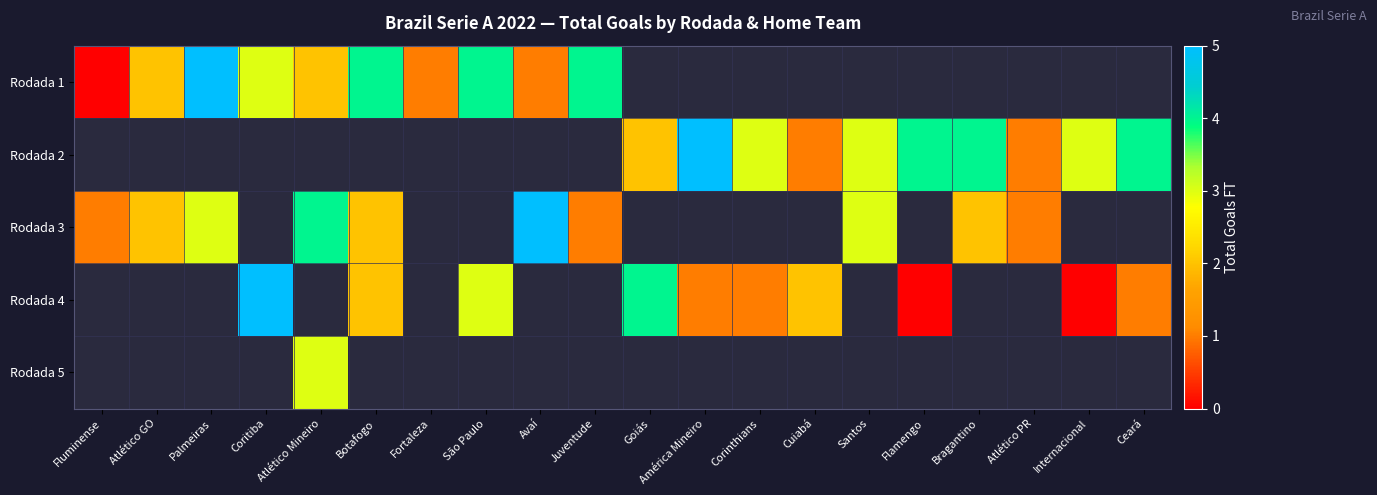

At which label does Rodada 4 first exceed 3?

Coritiba